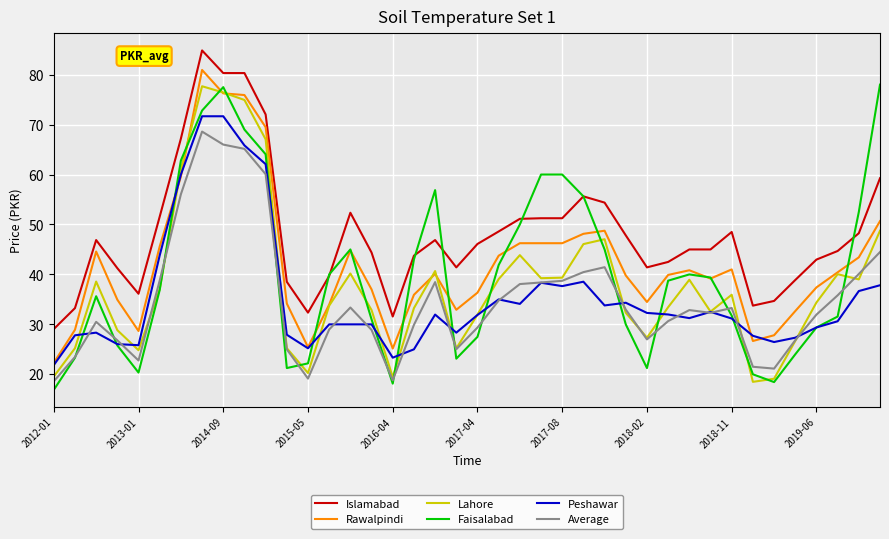

What is the lowest value of the Islamabad series?

29.1